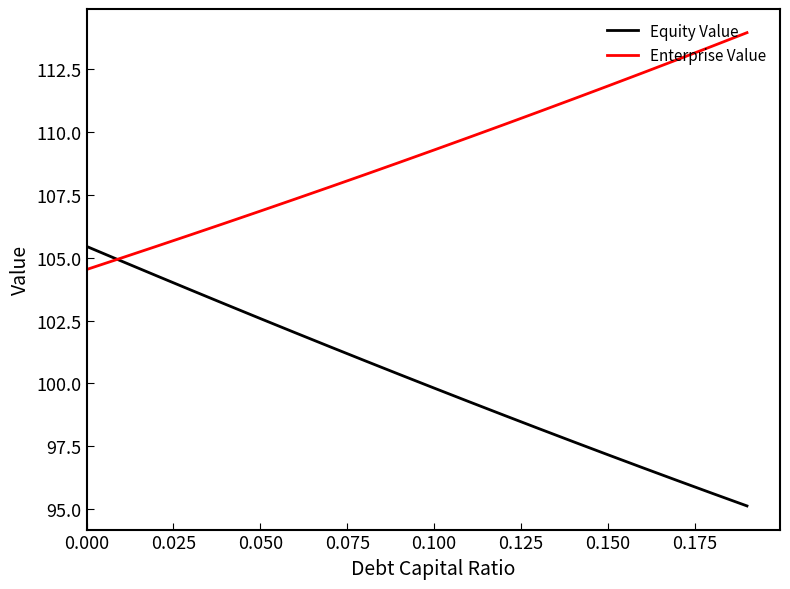

True or false: Enterprise Value and Equity Value intersect in this chart.

True